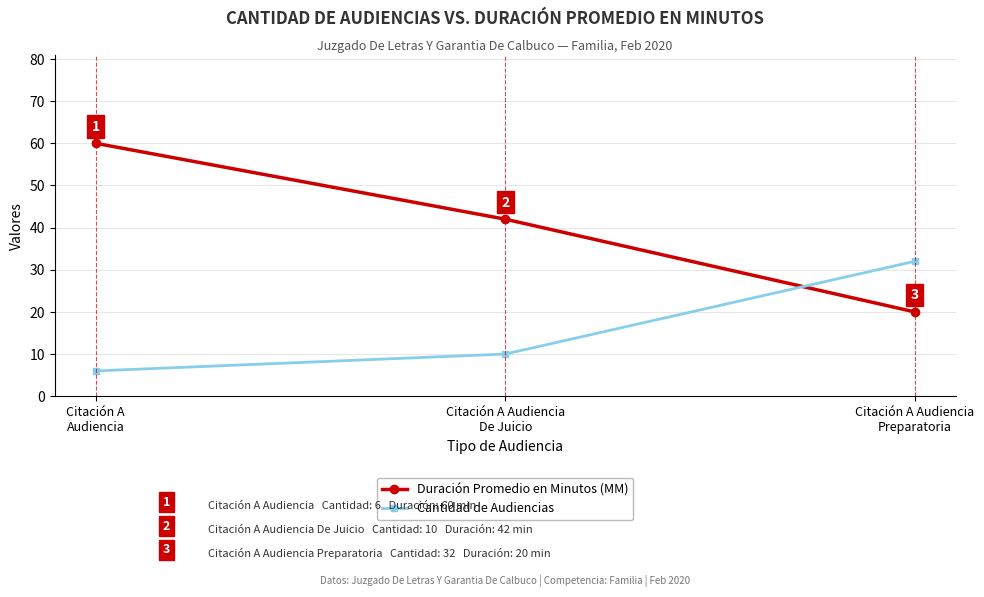

What is the difference between the maximum and minimum values in the Cantidad de Audiencias series?

26